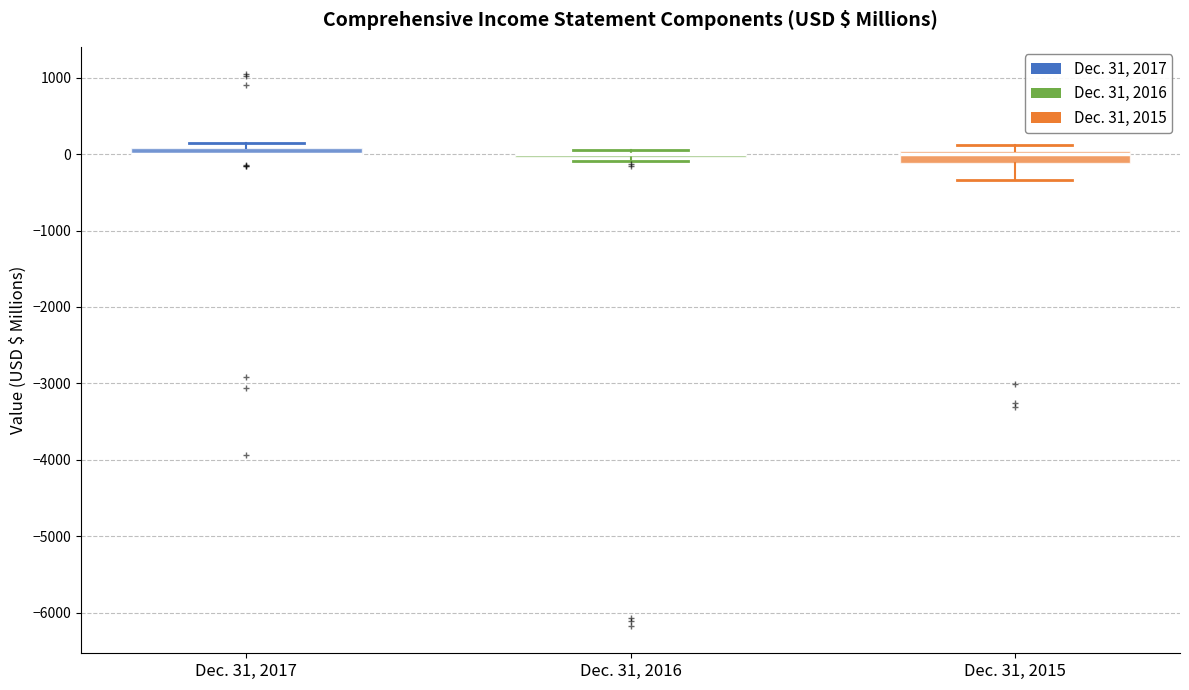

Where is the lower edge of the box for Dec. 31, 2017 on the y-axis? The values are not printed on the chart, so give them approximately, as read against the axis.

0